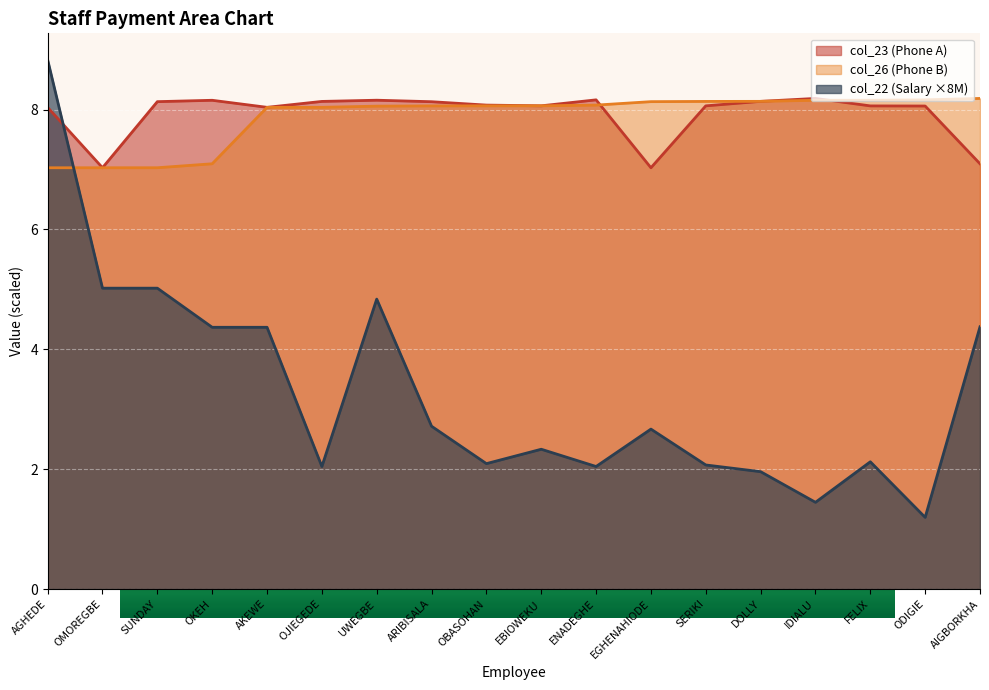

Where is col_23 nearest to the value 7?

EGHENAHIODE